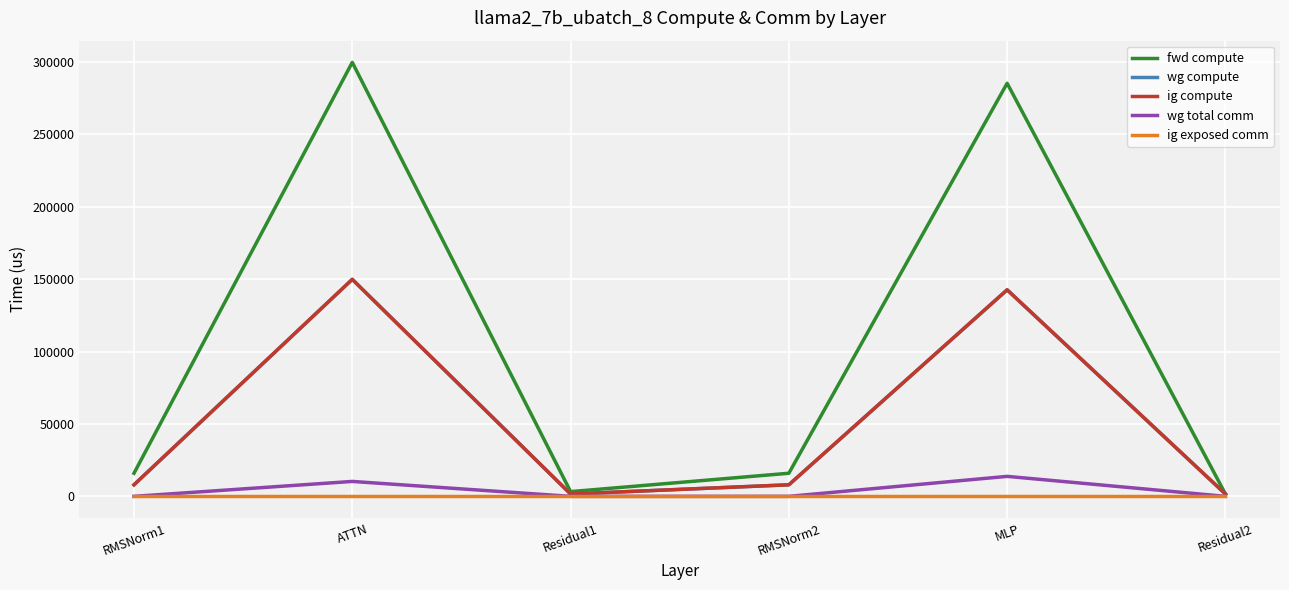

Does the chart have visible grid lines?

Yes